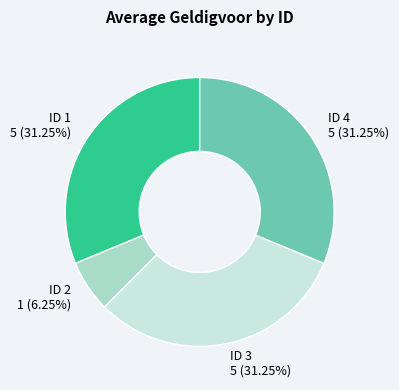

Does any single category account for the majority?

No